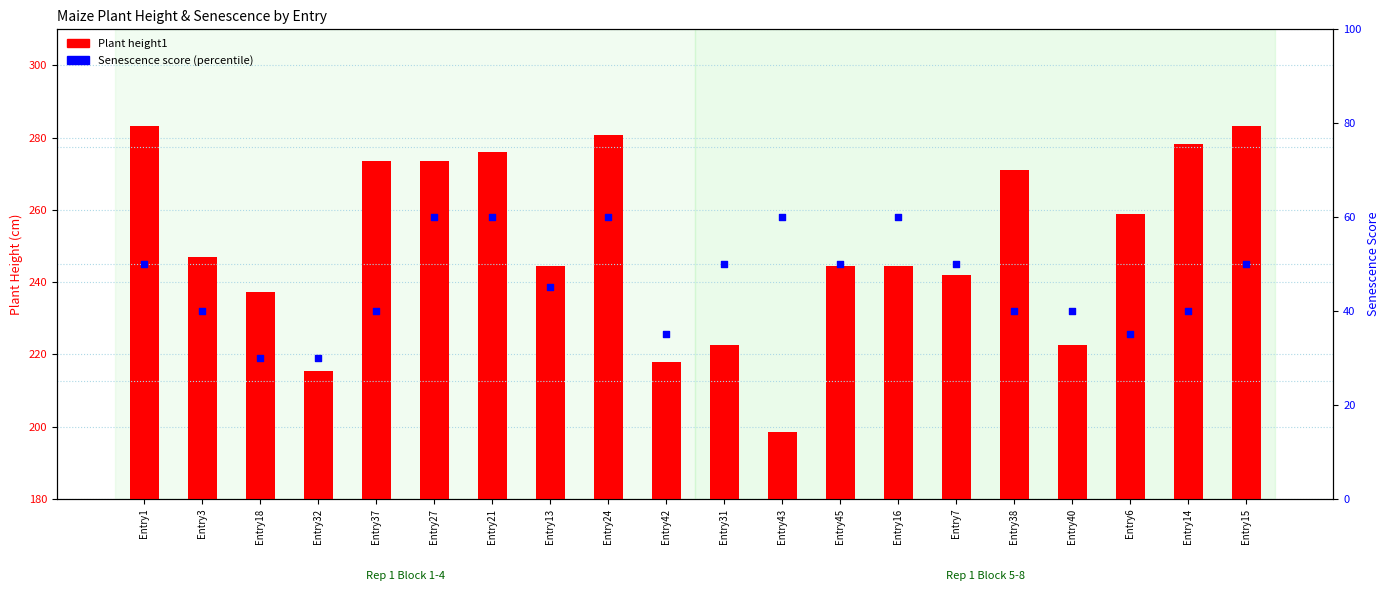

What is the total value across all series at Entry15?

333.1